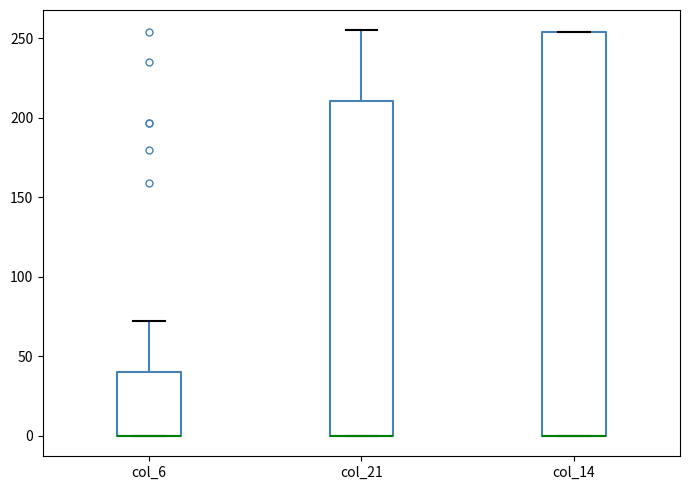

Reading left to right, read every box against the y-axis: the position of its median line, the range the box covers, and the ends of its whiskers. The values are not printed on the chart, so give them approximately, as read against the axis.

col_6: median 0 (drawn on the box's lower edge), box 0 to 40, whiskers 0 to 70
col_21: median 0 (drawn on the box's lower edge), box 0 to 210, whiskers 0 to 255
col_14: median 0 (drawn on the box's lower edge), box 0 to 255, whiskers 0 to 255